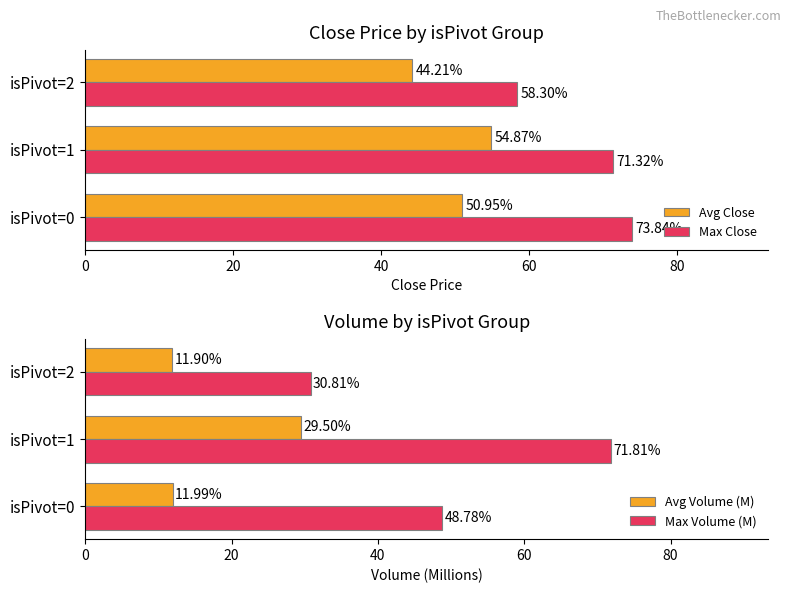

Rank the categories by Max Close value from highest to lowest.

isPivot=0, isPivot=1, isPivot=2